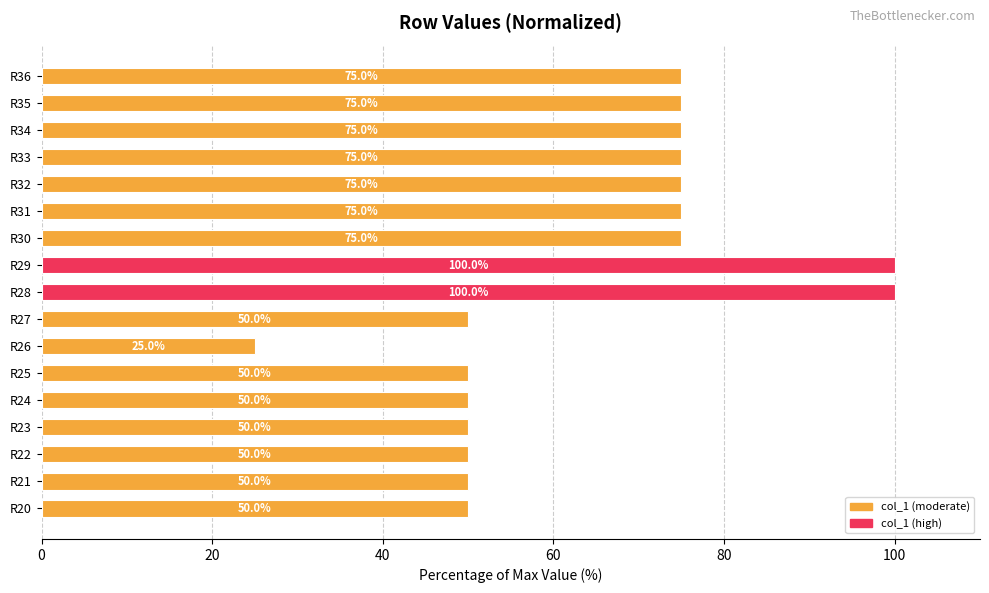

What value does the data have at R32?

75.0